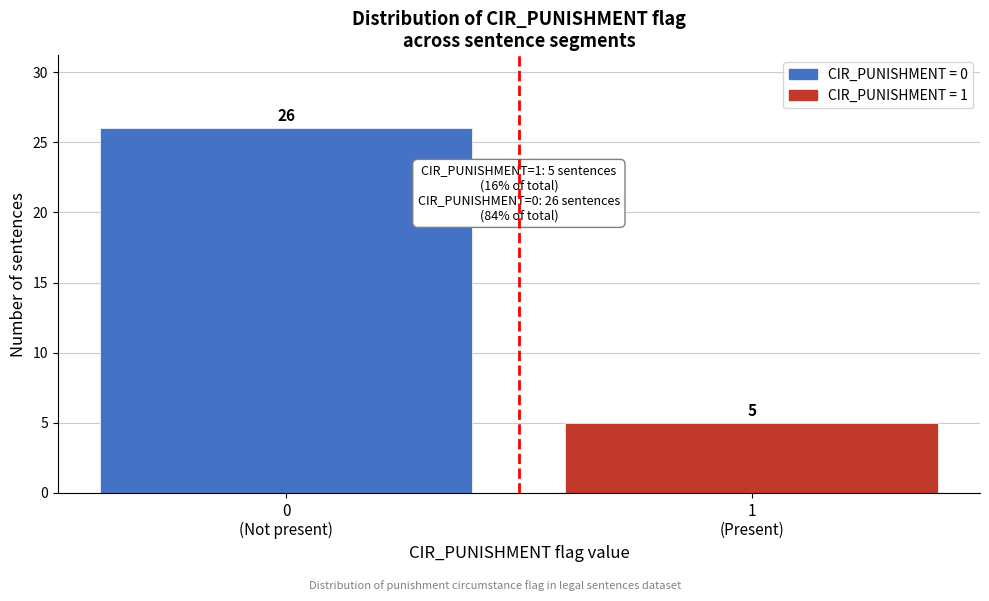

Reading right to left, what are all the values shown in this chart?

5	26